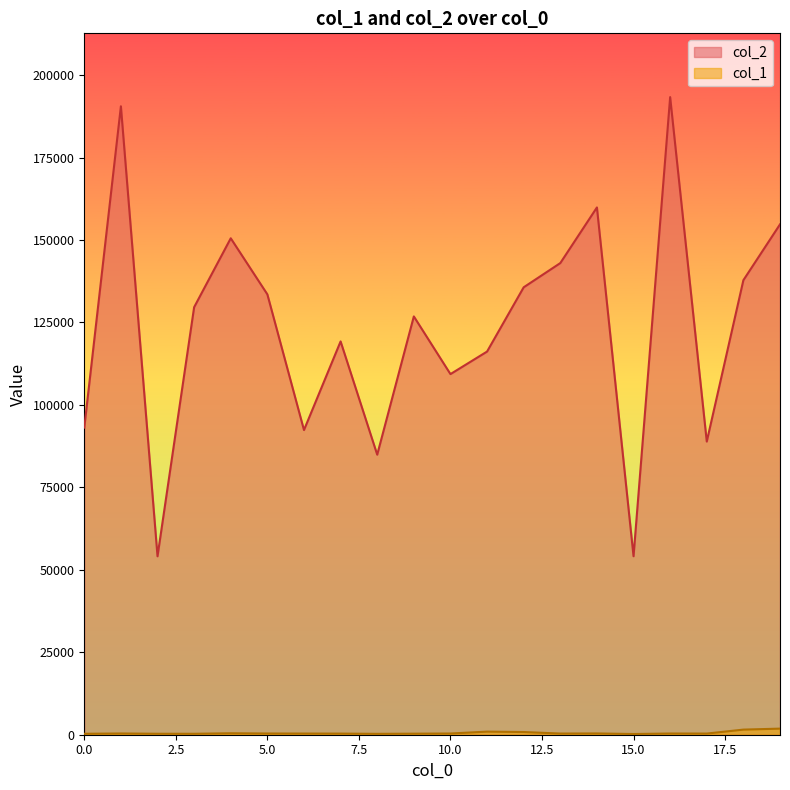

What is the difference between the maximum and minimum values in the col_2 series?

139240